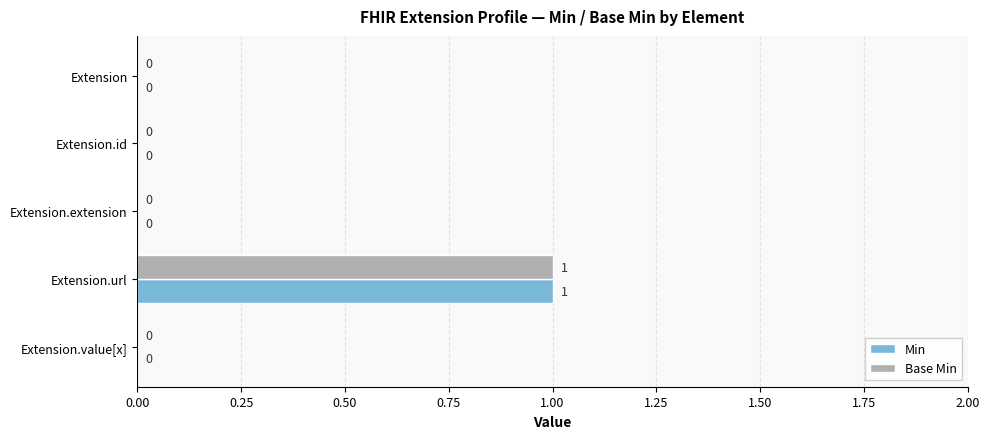

At which category is the sum across all series the highest?

Extension.url